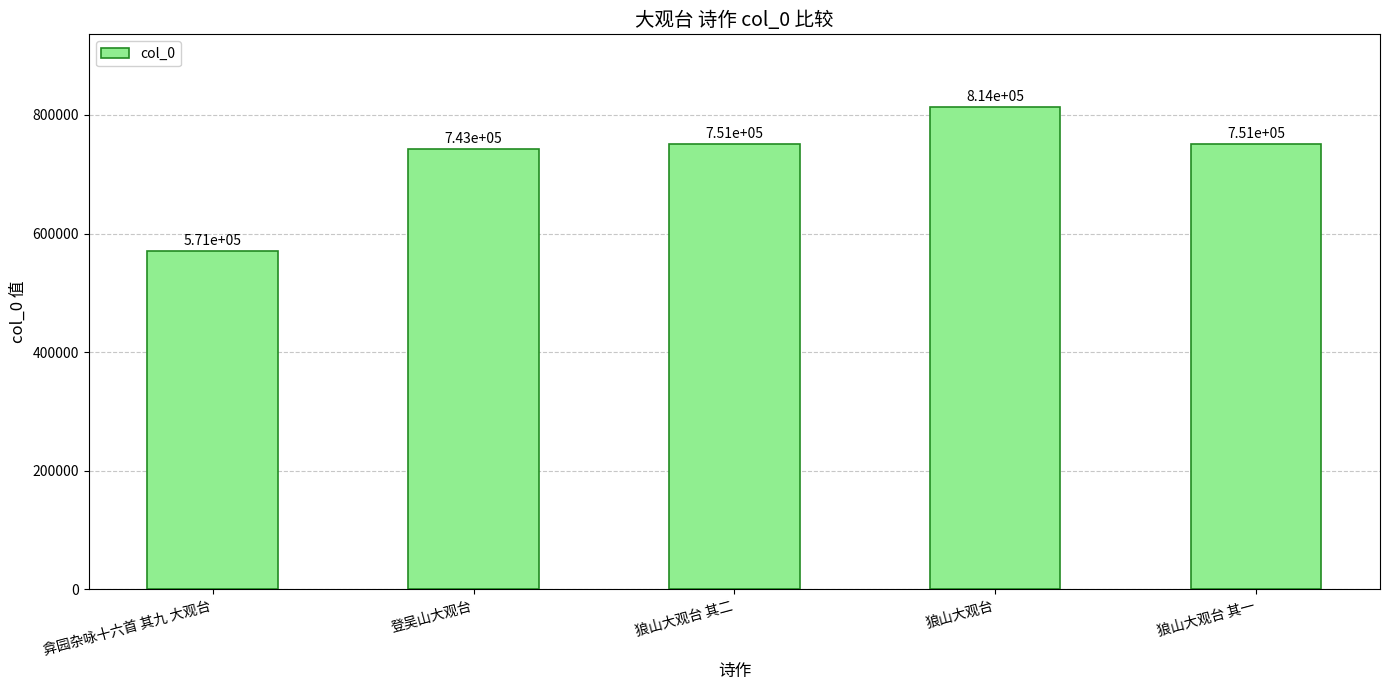

What is the difference between the second highest and second lowest values?

8169